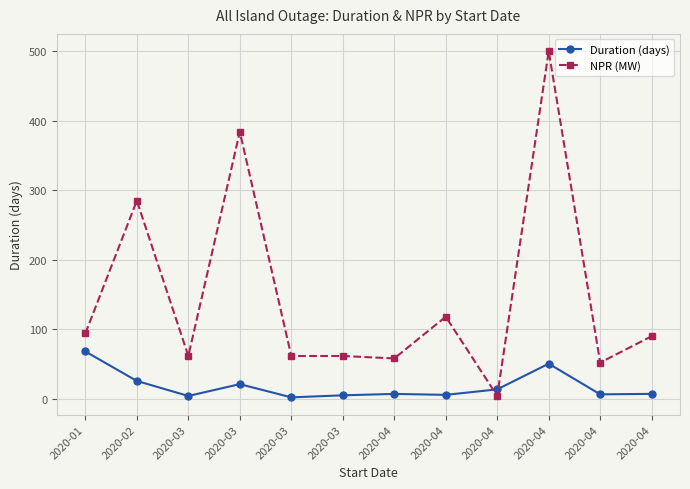

What are all the series names shown in the legend?

Duration (days), NPR (MW)